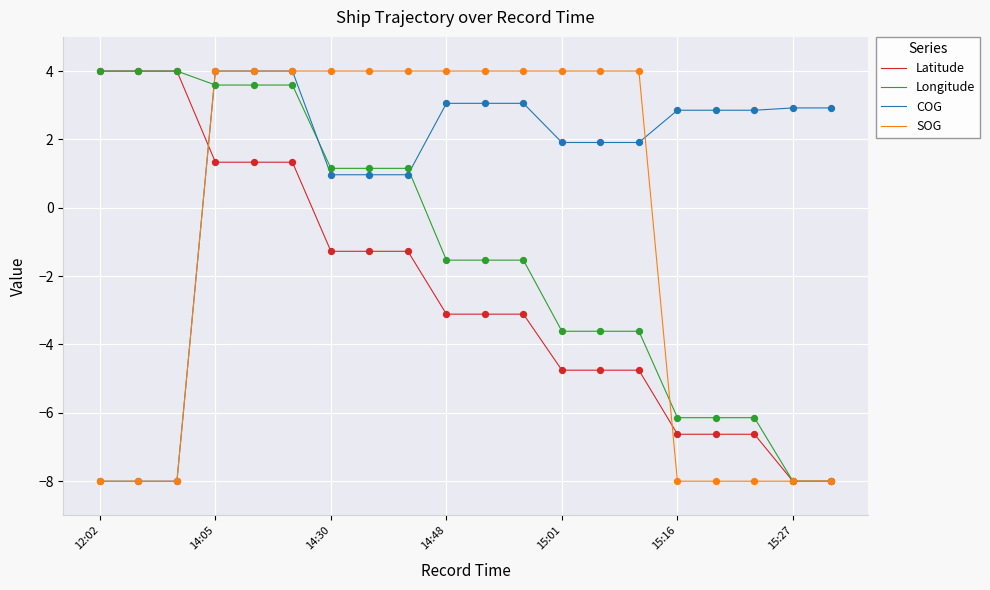

How many intersections are there between COG and Latitude?

1